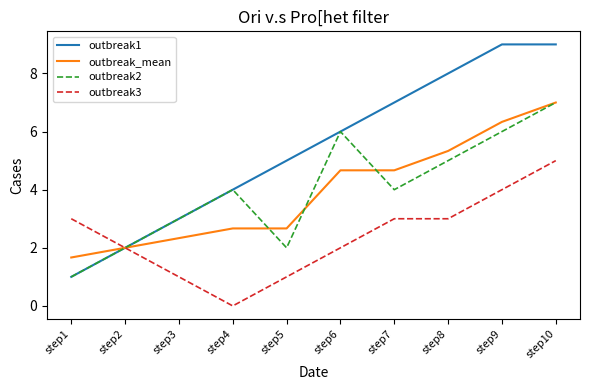

The outbreak1 series shows 7.5 at step5. True or false?

False